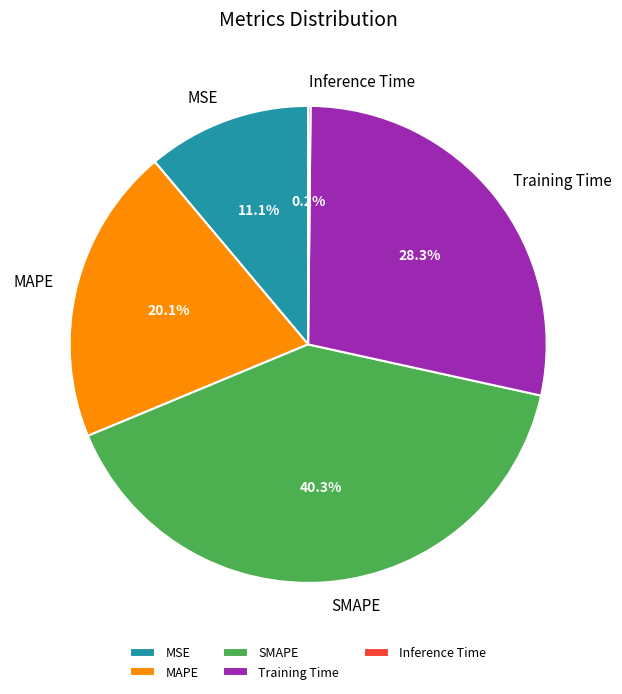

What percentage is the MAPE slice, to the nearest percent?

20%